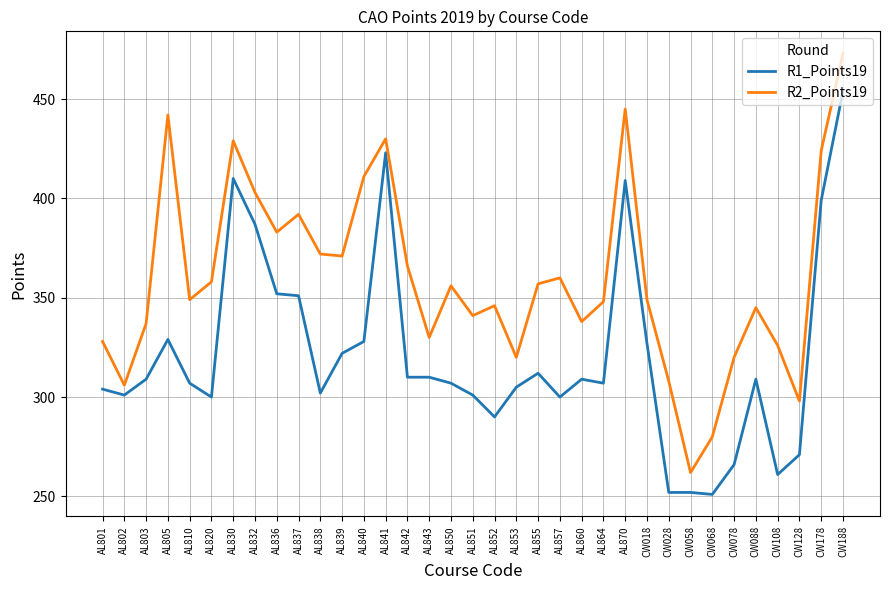

True or false: R1_Points19 and R2_Points19 intersect in this chart.

False